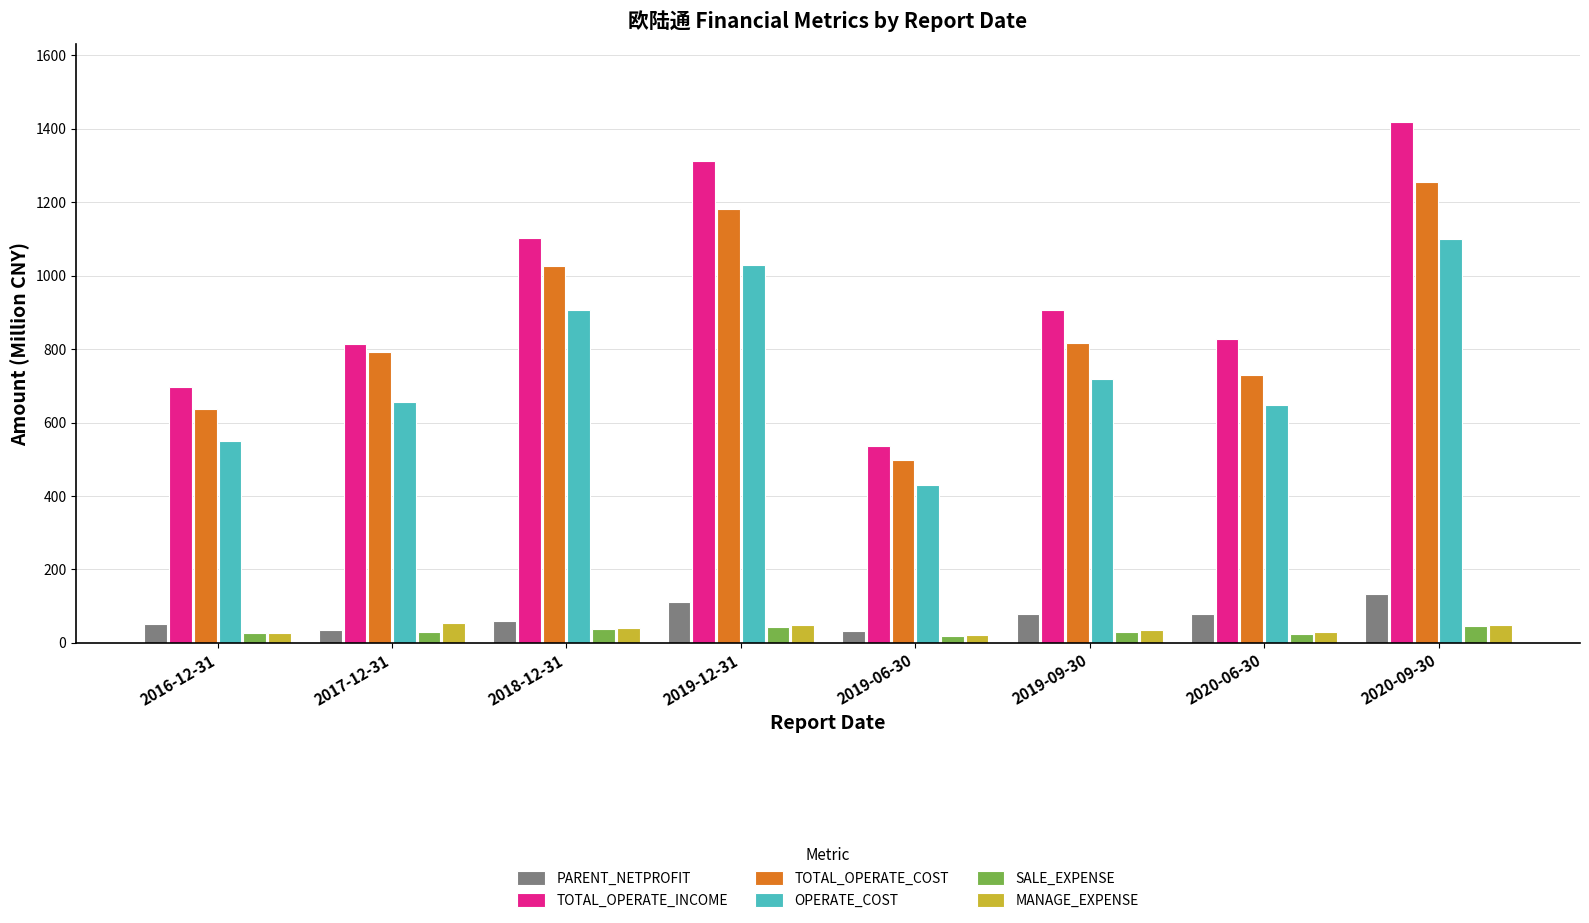

How many data points in SALE_EXPENSE are above 30?

5